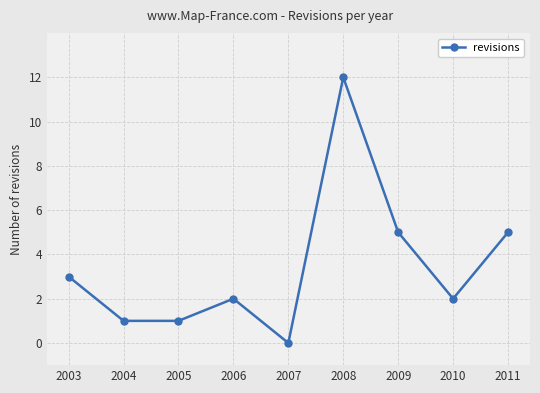

At which category does the chart reach its peak across all series?

2008